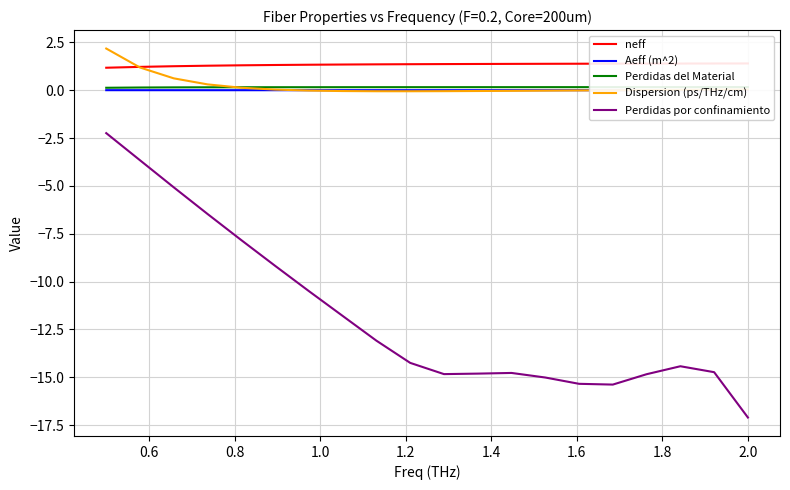

What is the minimum value for Perdidas por confinamiento?

-17.1